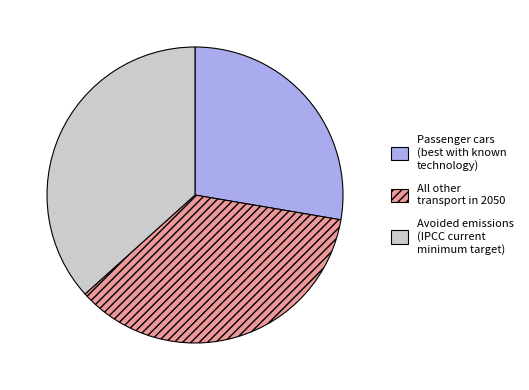

Is it true that Passenger cars (best with known technology) is 28% of the pie?

True